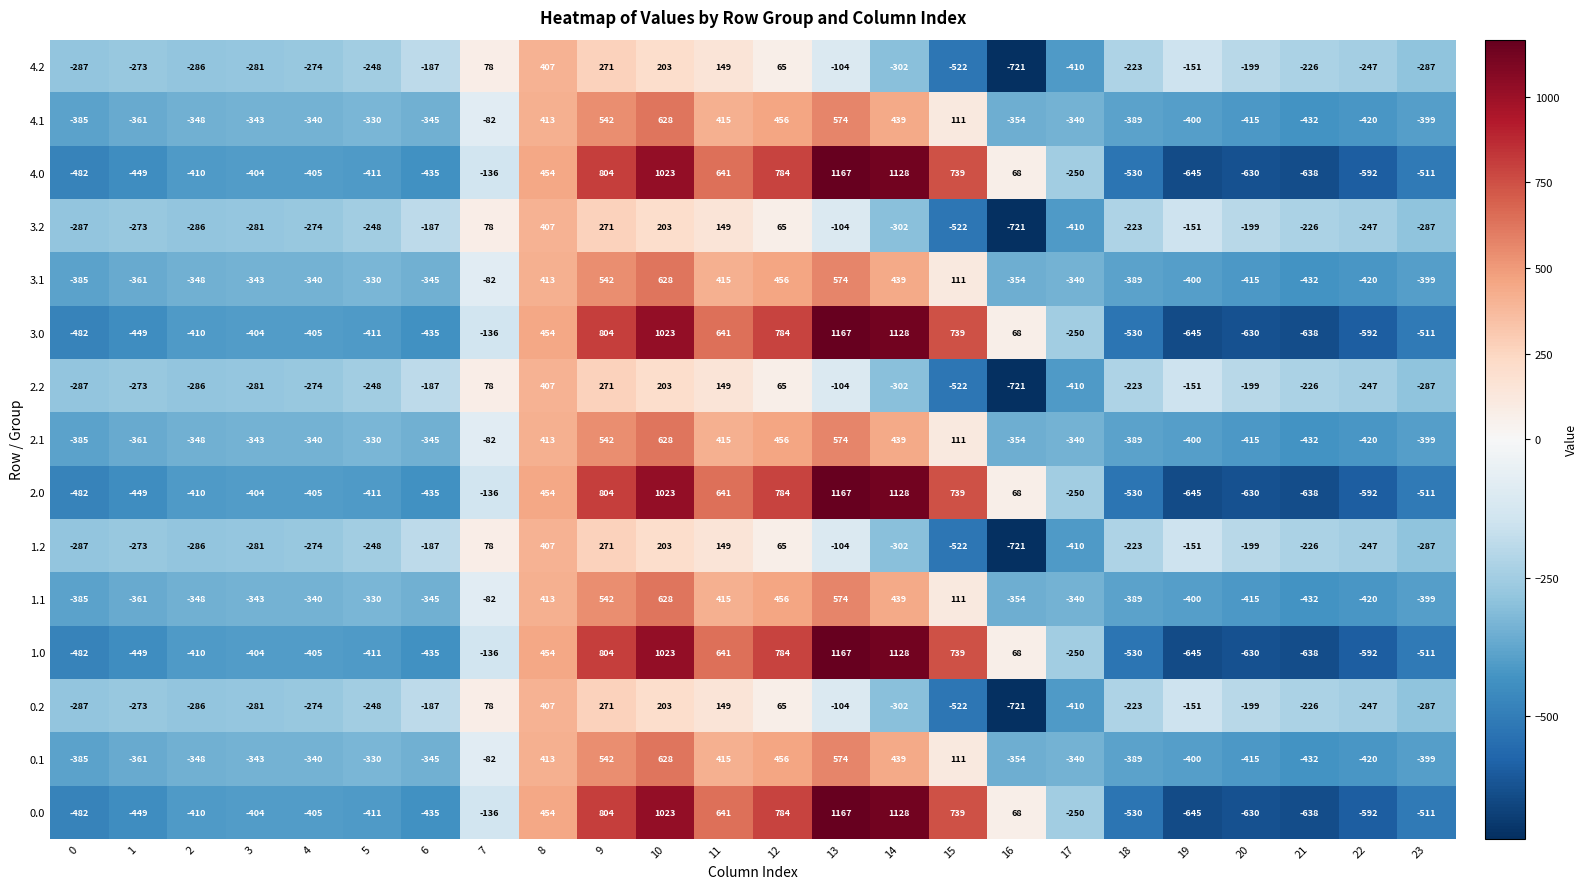

Which category has the lowest value in the 3.0 series?

19